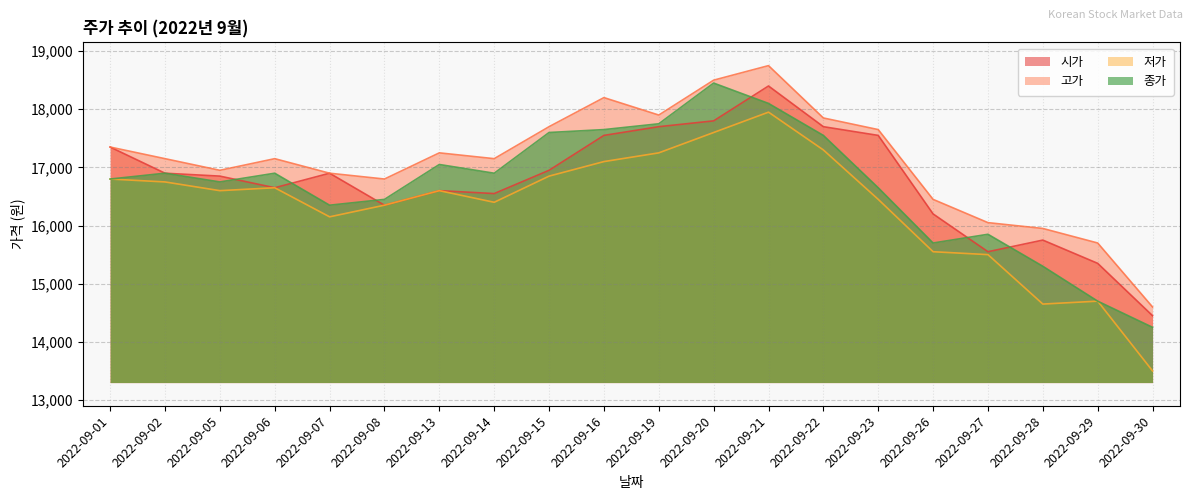

Which category has the highest value in the 종가 series?

2022-09-20